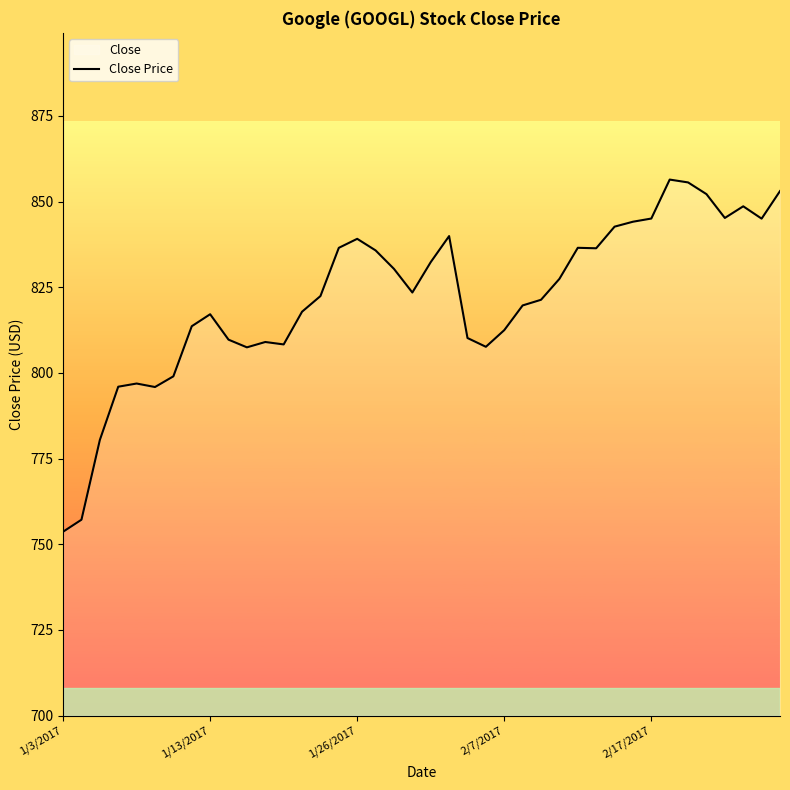

What is the difference between the maximum and minimum values?

102.8